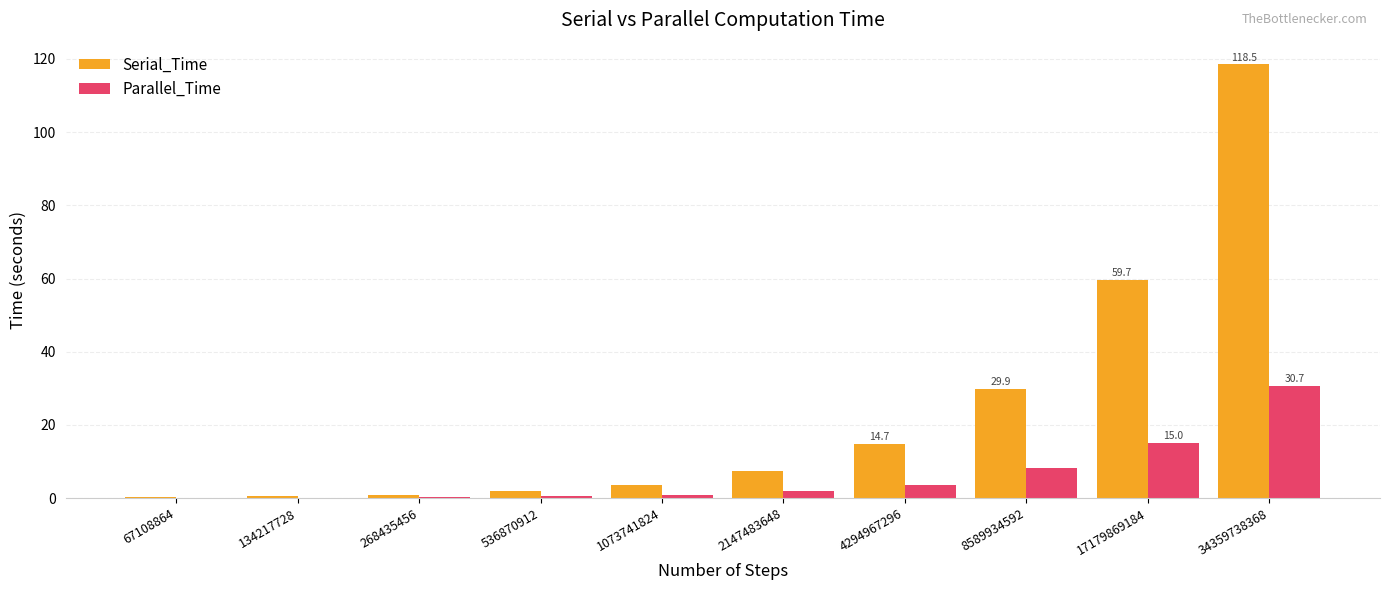

What is the total value across all series at 536870912?

2.3